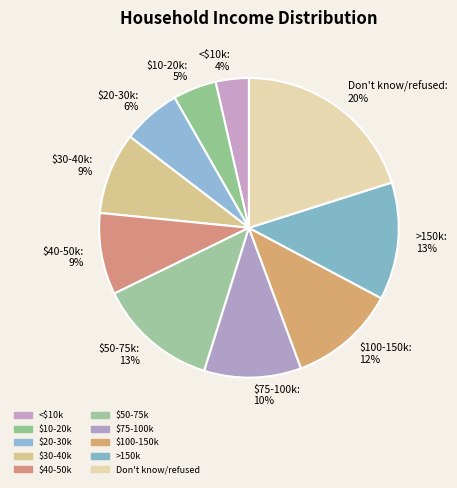

The $20-30k slice represents 6% of the pie. True or false?

True